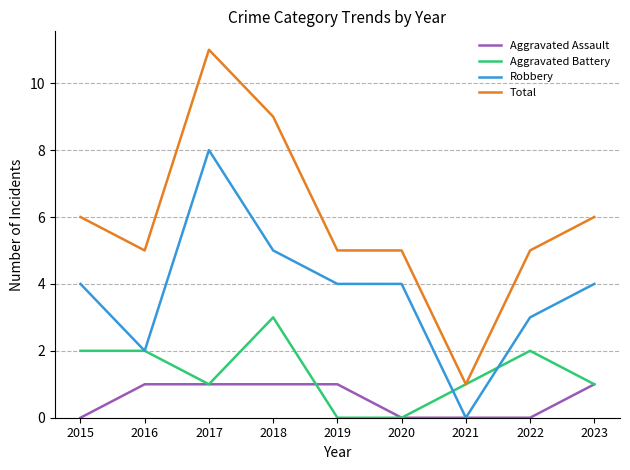

Which series has the largest total across all categories?

Total